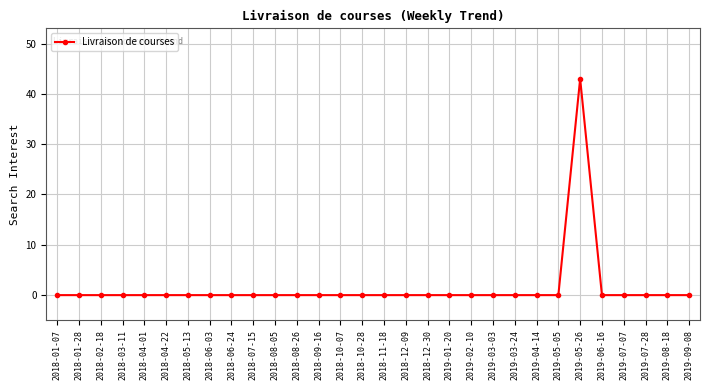

The value at 2019-04-14 is 0. True or false?

True